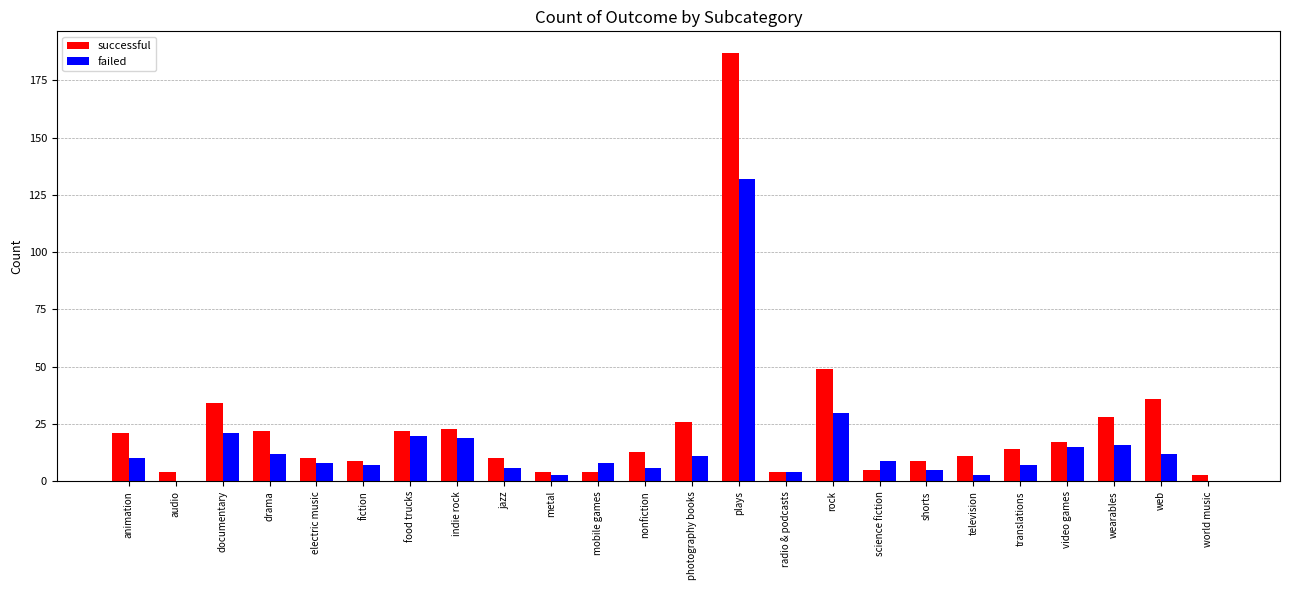

What is the maximum value shown in the chart?

187